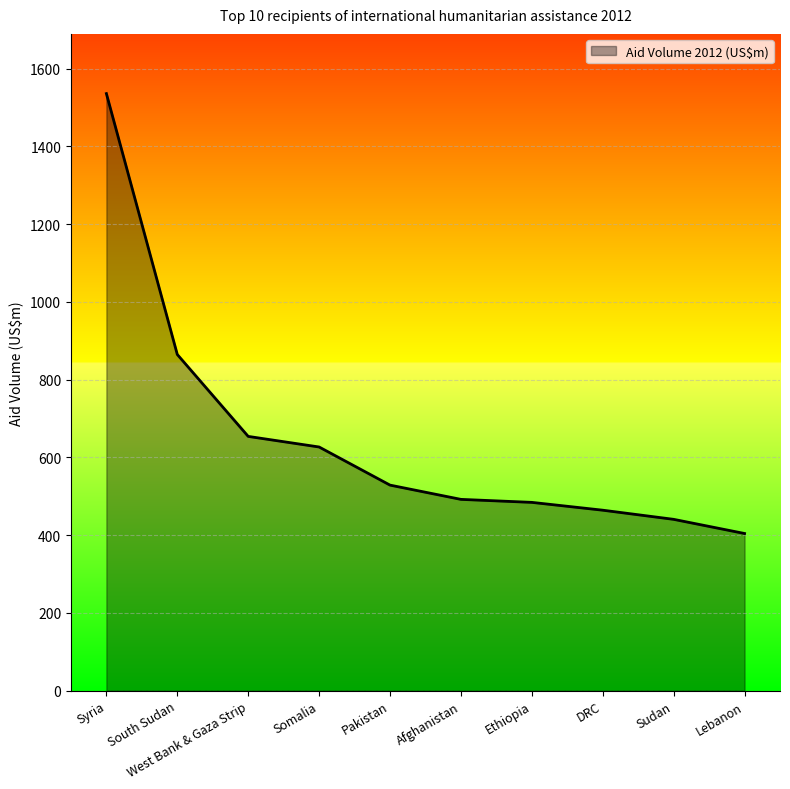

Which has a higher value, DRC or Somalia?

Somalia